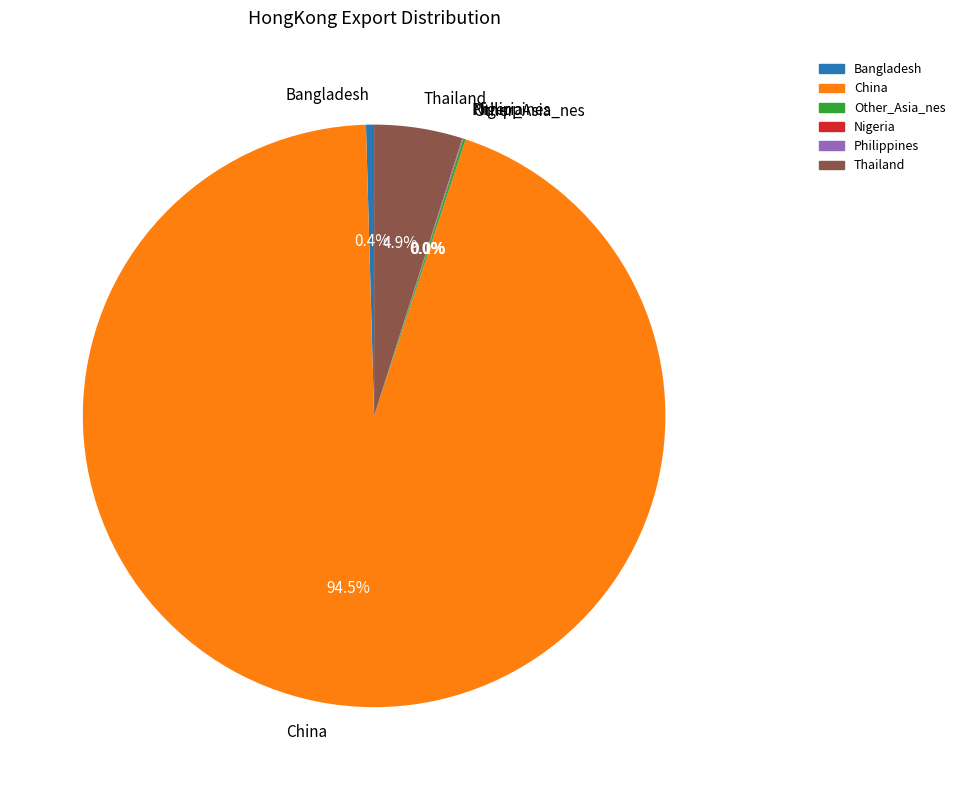

What portion of the pie excludes Thailand?

95.1%